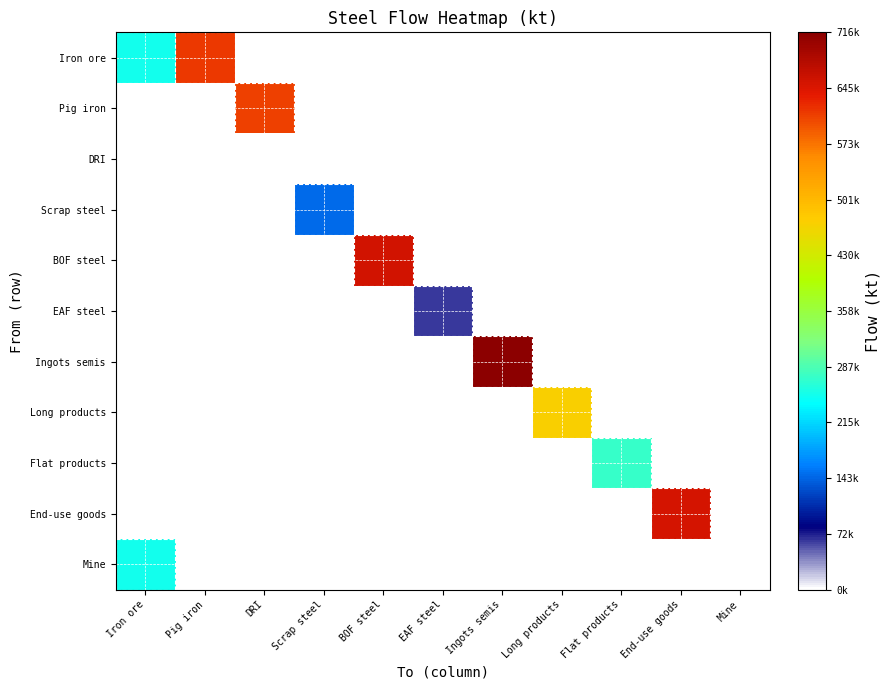

What is the total value across all series at EAF steel?

0.1